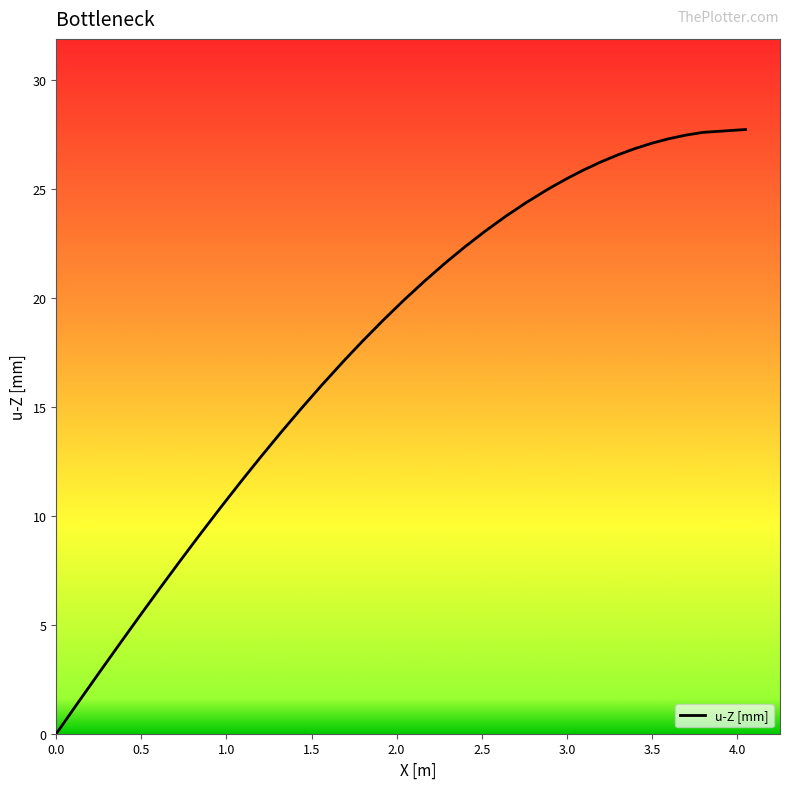

What is the average value?

17.5